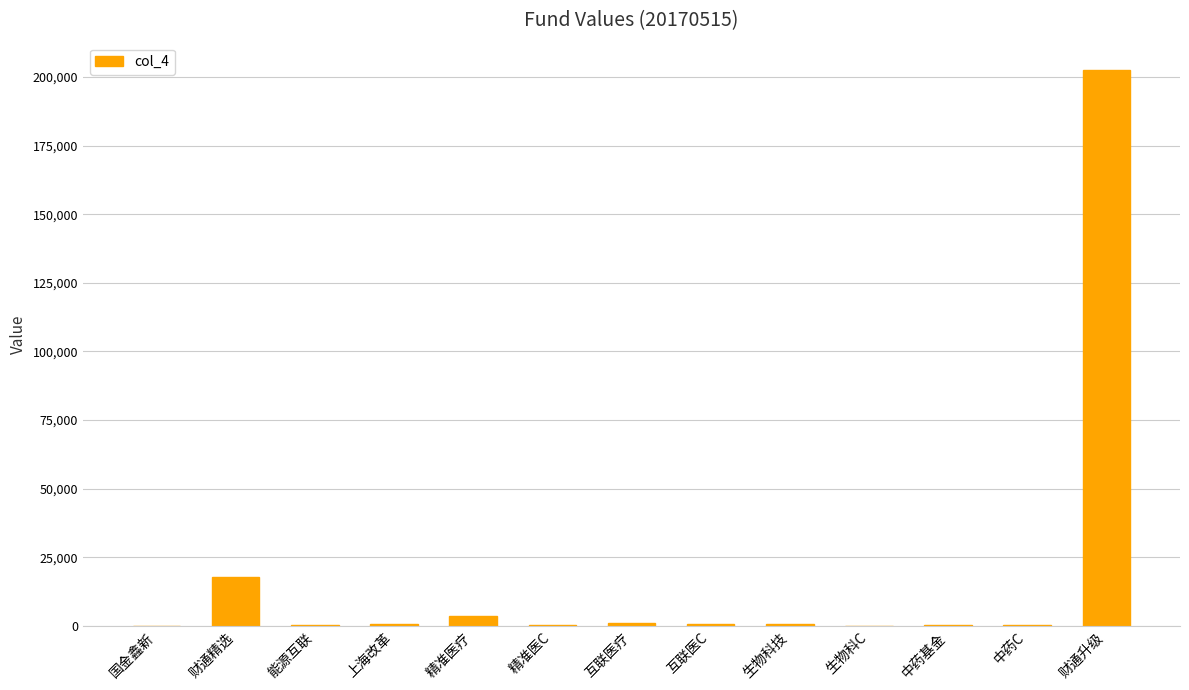

Between 财通升级 and 精准医疗, which is larger?

财通升级